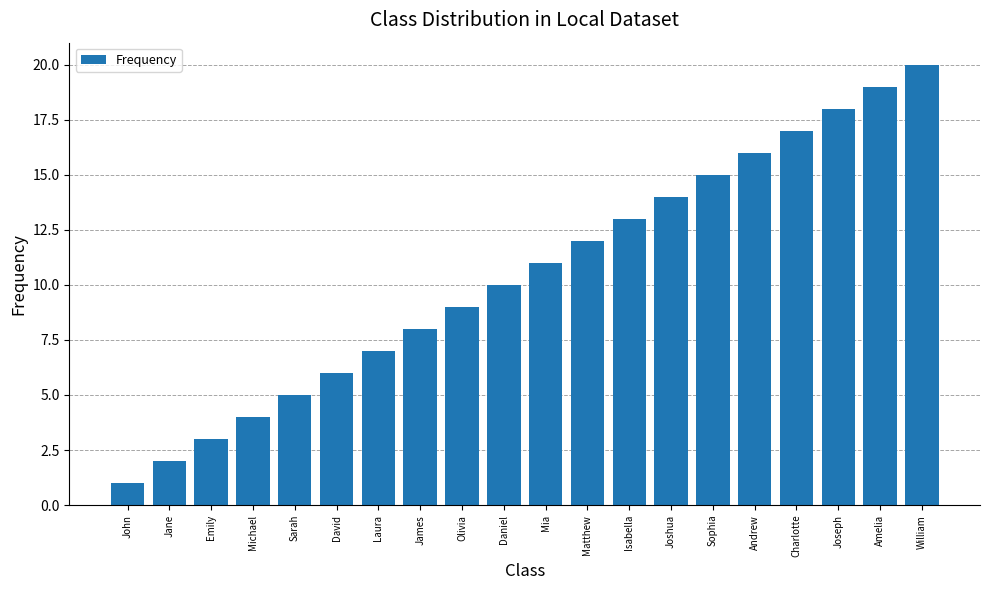

How many values are below 11?

10